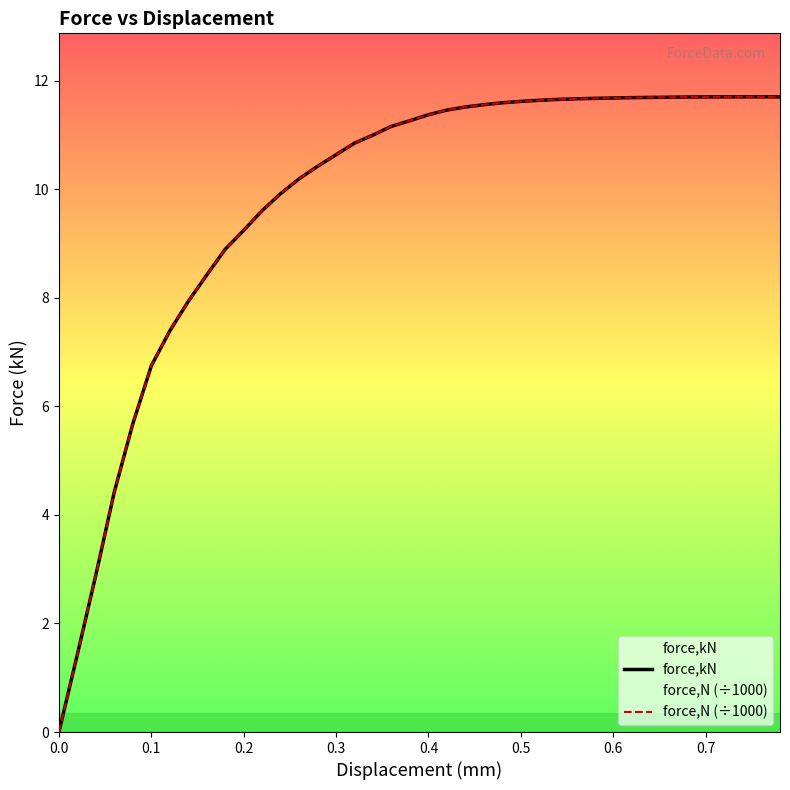

How many data points in force_kN are above 11?

22